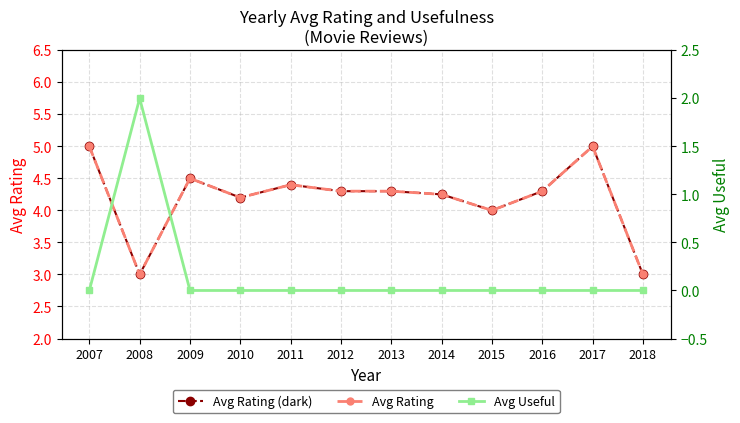

Which has a higher value, 2012 or 2017?

2017